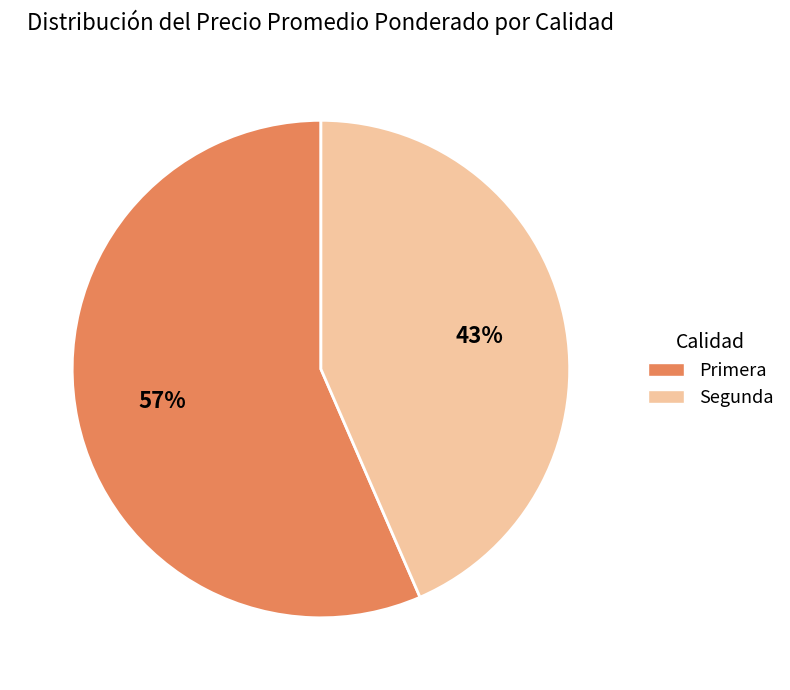

To the nearest percent, what is the average slice percentage?

50%